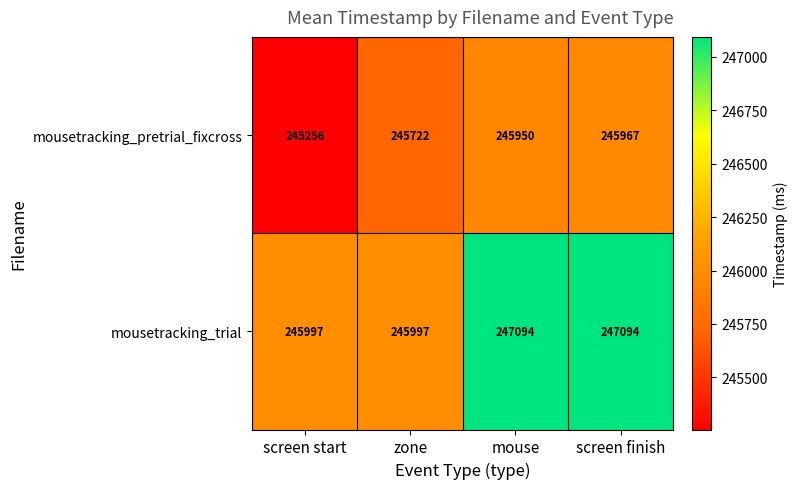

The mousetracking_trial series shows 413692 at screen start. True or false?

False